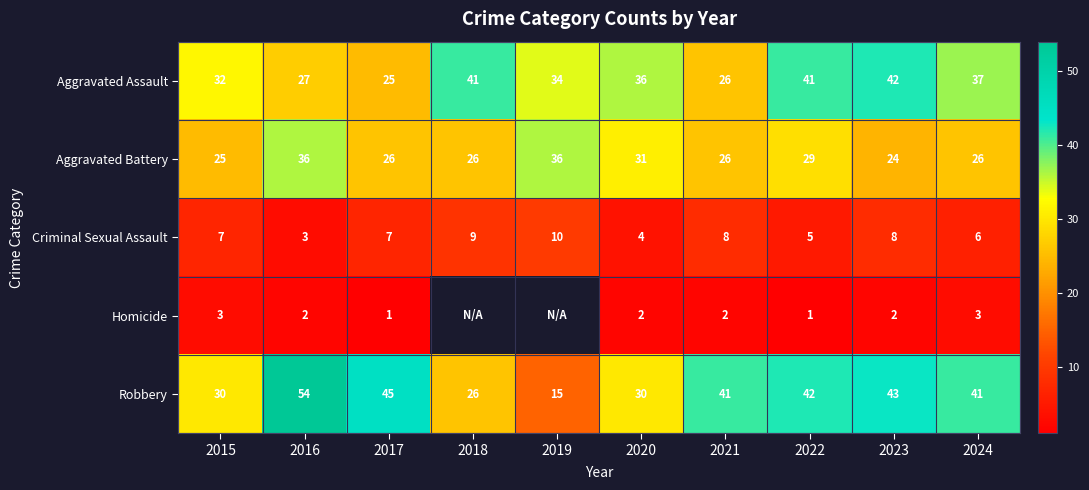

How many series are shown in this chart?

5